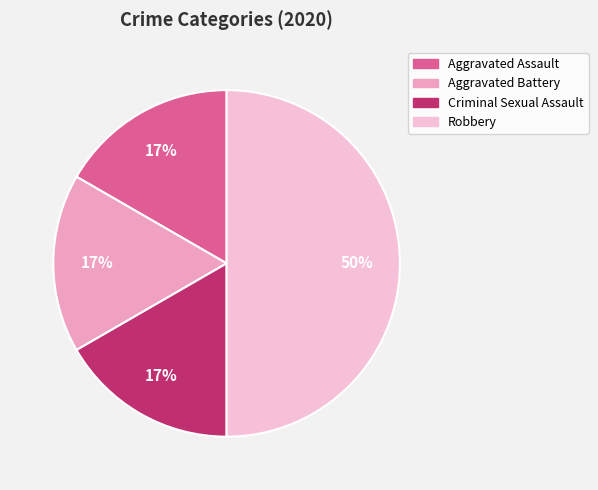

Which slice is the largest?

Robbery